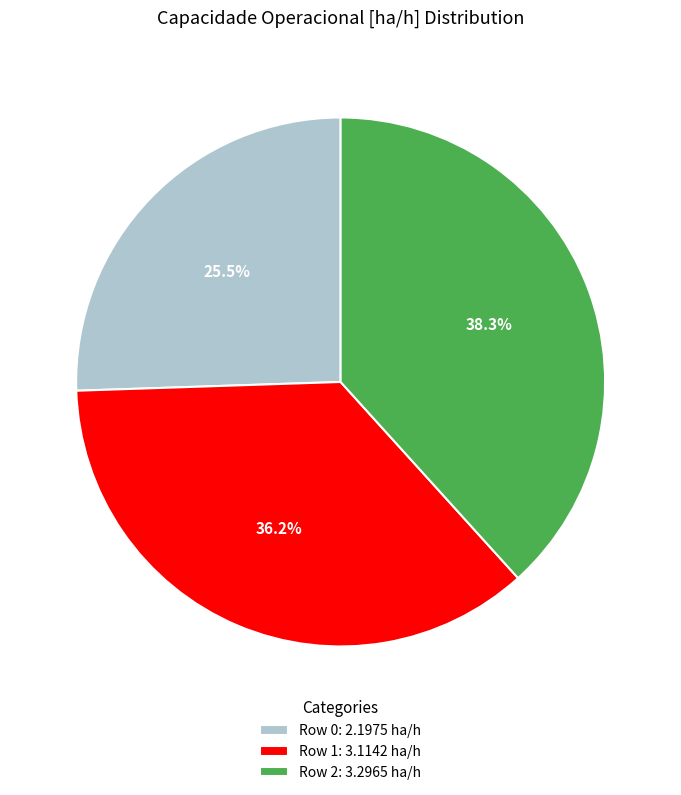

What percentage is NOT represented by Row 2?

61.7%